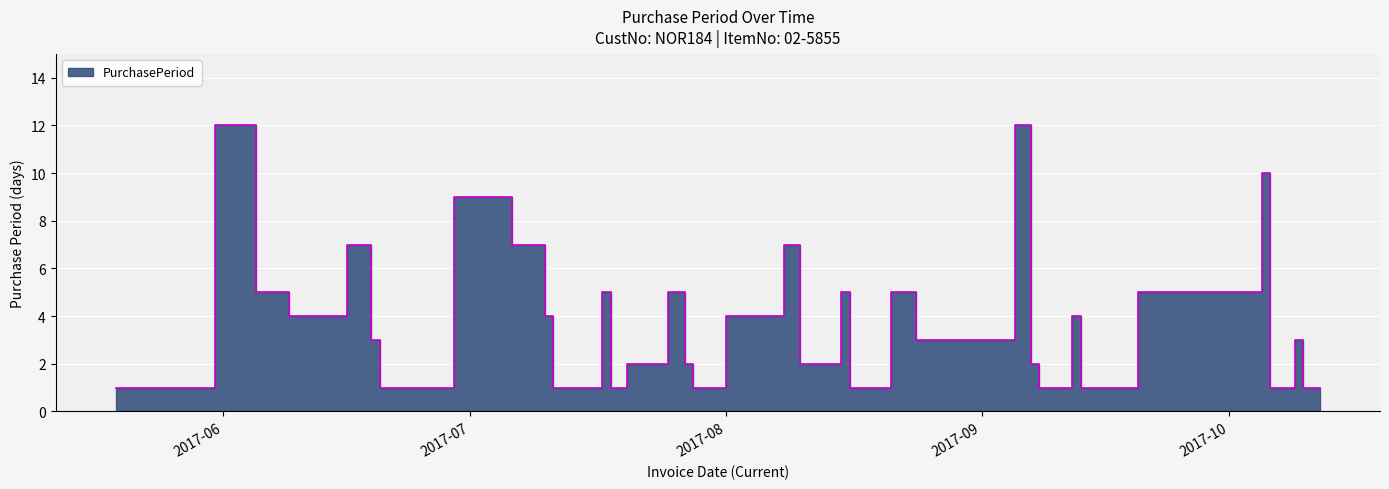

What is the average value?

4